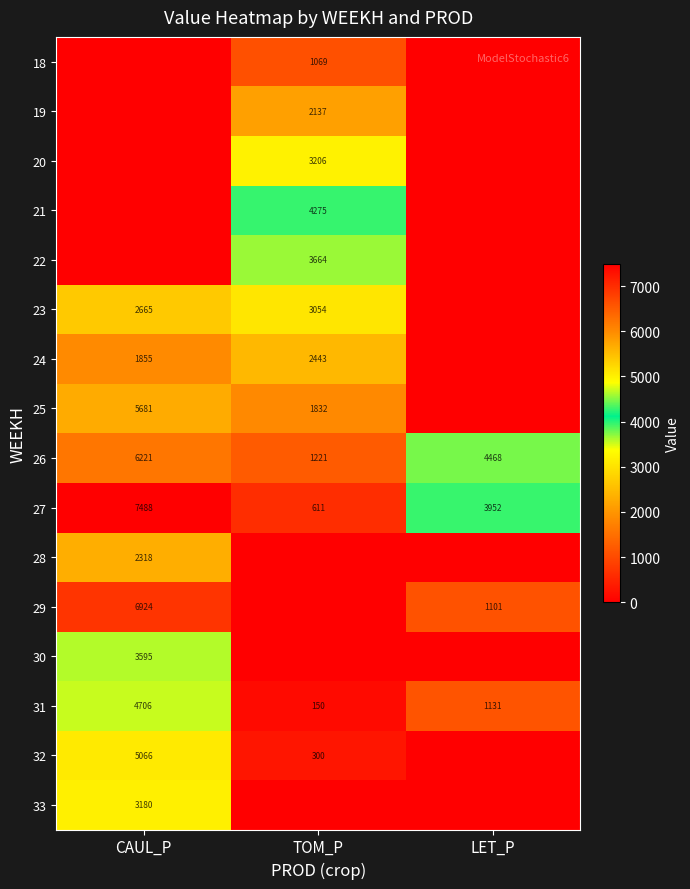

What is the difference between the highest and lowest values at CAUL_P?

7487.9